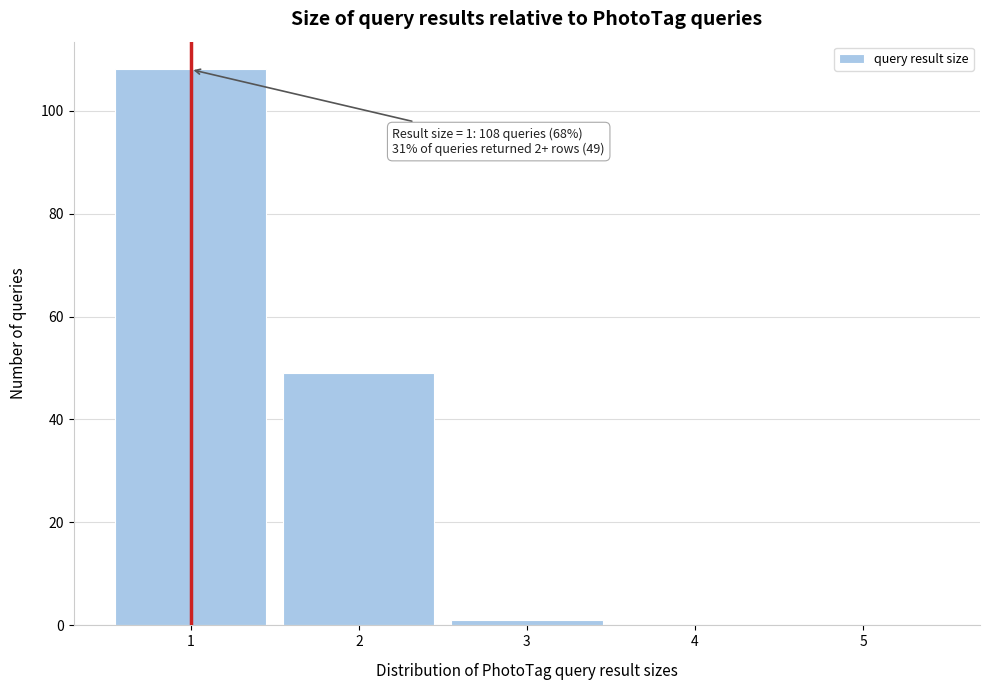

Over which range of the x-axis is the bar tallest?

0.5 to 1.5